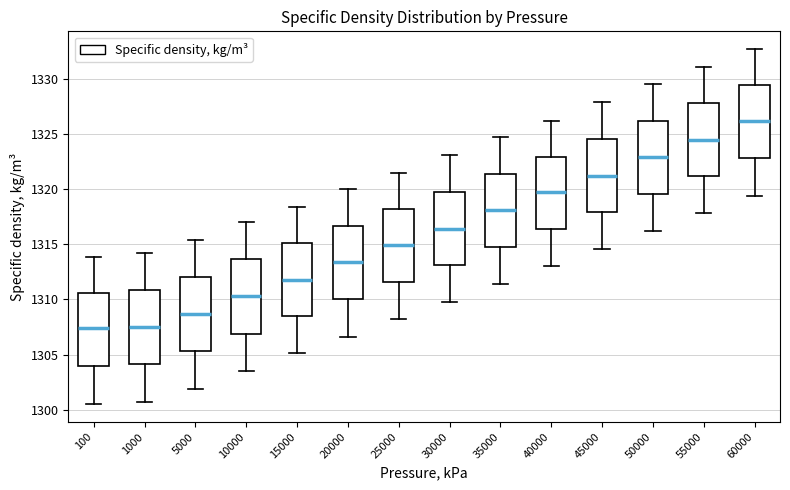

Reading left to right, transcribe this box plot: for each box, give where its median line is, the range the box spans, and where its two whiskers end, as read against the y-axis. The values are not printed on the chart, so give them approximately, as read against the axis.

100: median 1307.5, box 1304.0 to 1310.5, whiskers 1300.5 to 1314.0
1000: median 1307.5, box 1304.0 to 1311.0, whiskers 1300.5 to 1314.0
5000: median 1308.5, box 1305.5 to 1312.0, whiskers 1302.0 to 1315.5
10000: median 1310.5, box 1307.0 to 1313.5, whiskers 1303.5 to 1317.0
15000: median 1312.0, box 1308.5 to 1315.0, whiskers 1305.0 to 1318.5
20000: median 1313.5, box 1310.0 to 1316.5, whiskers 1306.5 to 1320.0
25000: median 1315.0, box 1311.5 to 1318.0, whiskers 1308.0 to 1321.5
30000: median 1316.5, box 1313.0 to 1320.0, whiskers 1310.0 to 1323.0
35000: median 1318.0, box 1315.0 to 1321.5, whiskers 1311.5 to 1324.5
40000: median 1319.5, box 1316.5 to 1323.0, whiskers 1313.0 to 1326.0
45000: median 1321.0, box 1318.0 to 1324.5, whiskers 1314.5 to 1328.0
50000: median 1323.0, box 1319.5 to 1326.0, whiskers 1316.0 to 1329.5
55000: median 1324.5, box 1321.0 to 1328.0, whiskers 1318.0 to 1331.0
60000: median 1326.0, box 1323.0 to 1329.5, whiskers 1319.5 to 1332.5